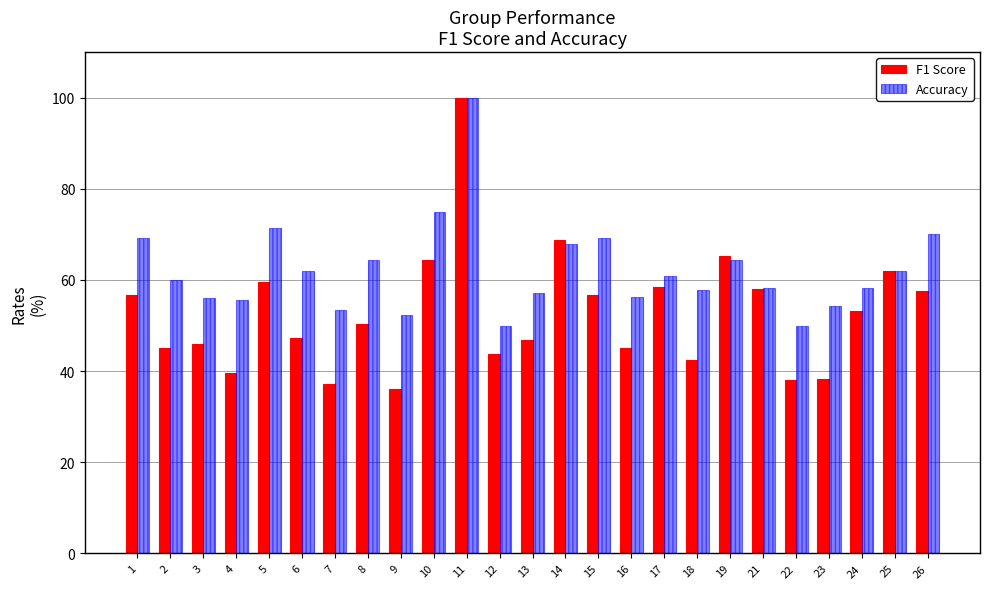

Which series changed the most between 12 and 22?

F1 Score